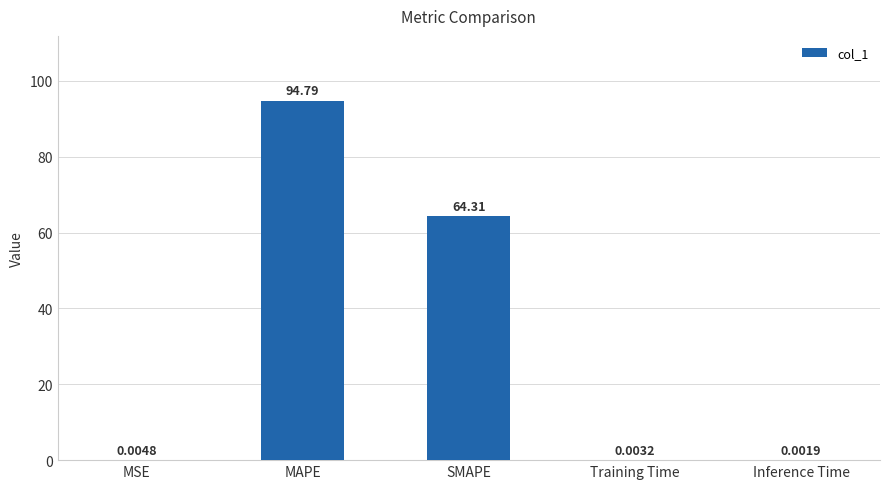

At which category does the chart reach its peak across all series?

MAPE